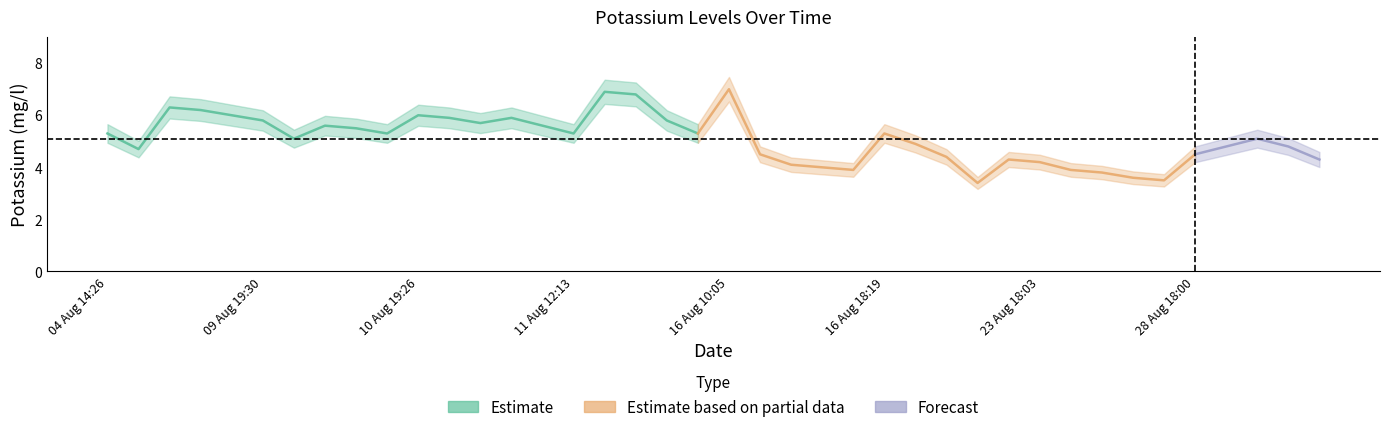

Is it true that the value at 09 Aug 16:29 is 8.1?

False